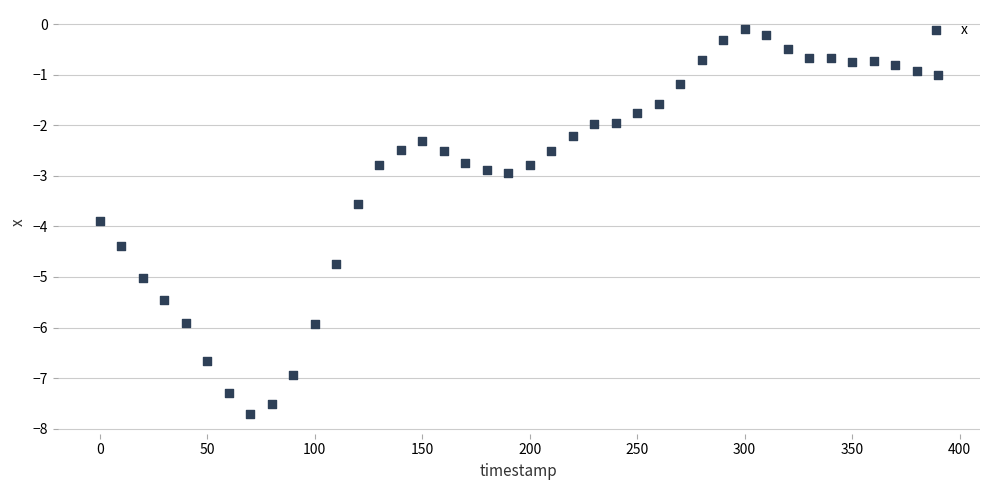

What is the range of X values (max minus min)?

390.0